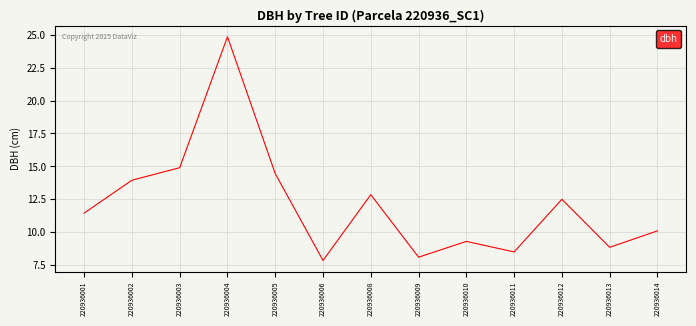

What is the difference between the maximum and minimum values?

17.0